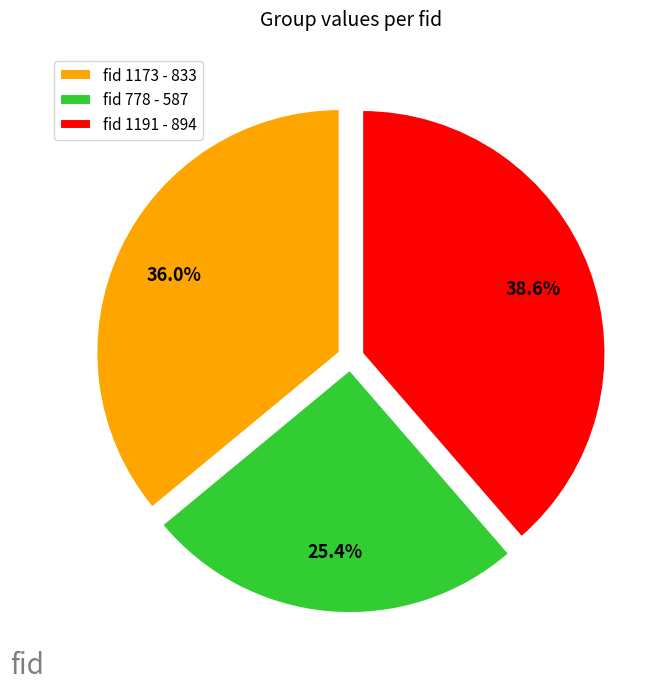

How many slices are in this pie chart?

3